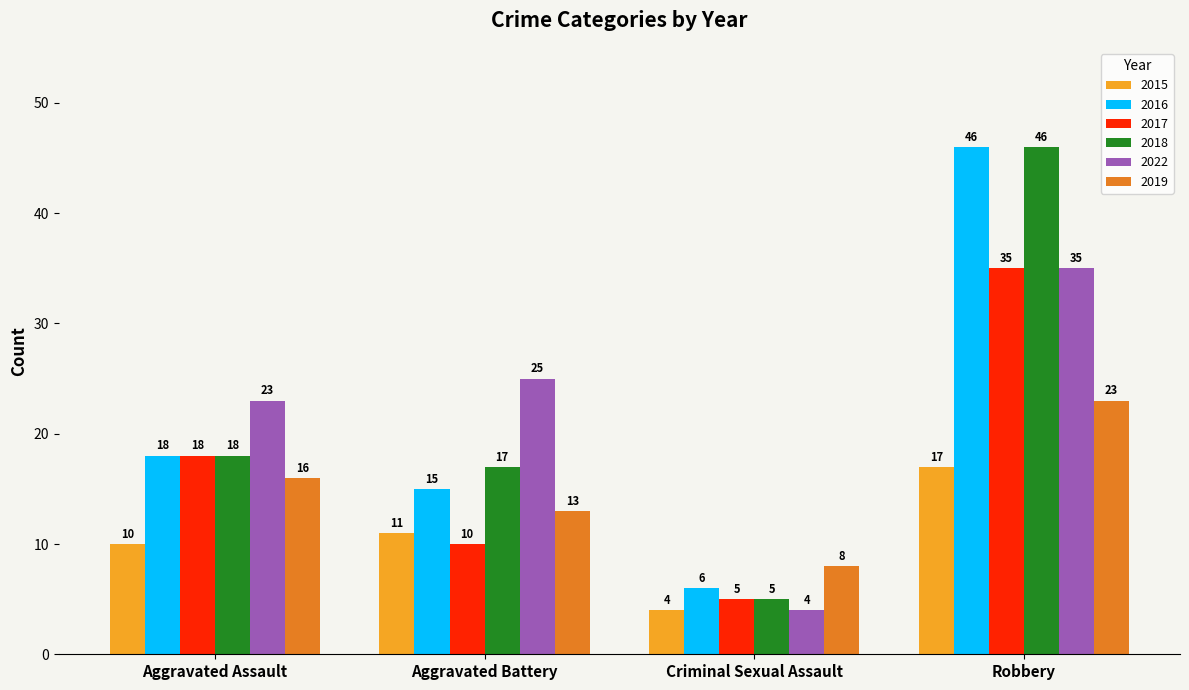

At how many categories does at least one series exceed 9?

3